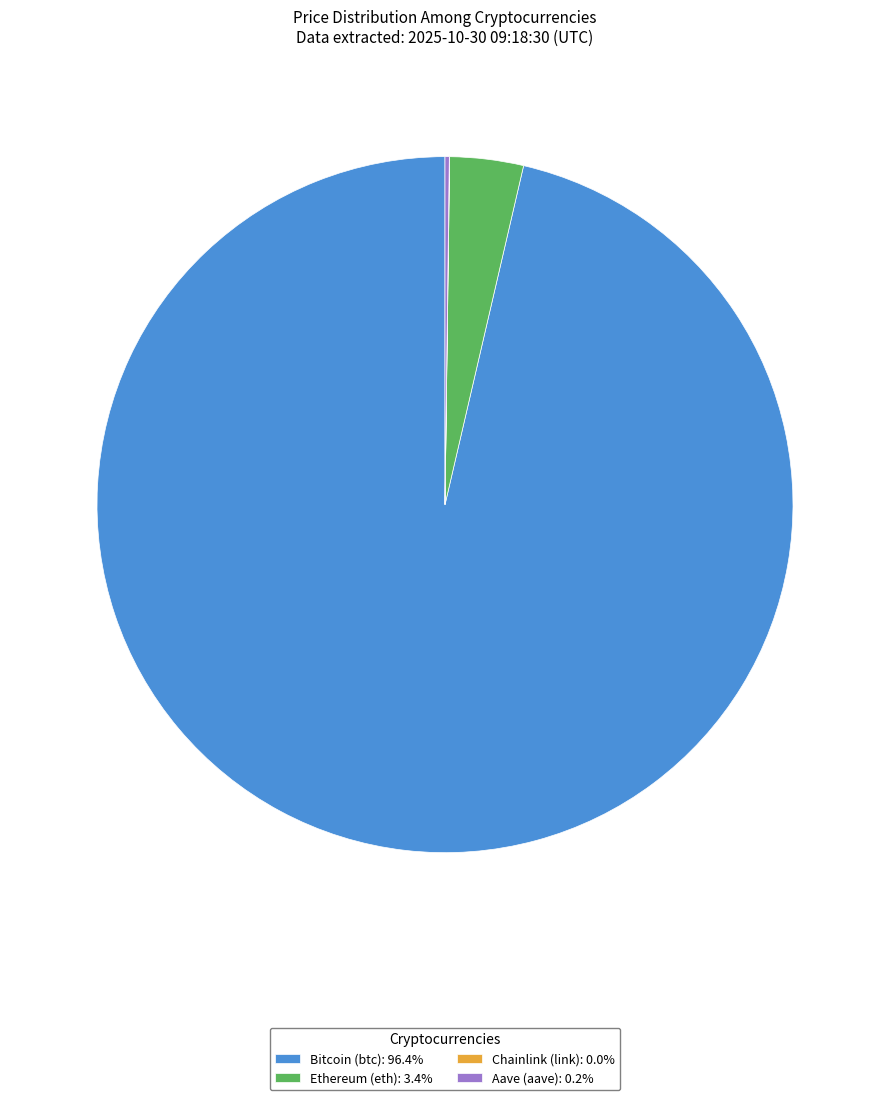

What is the majority slice?

Bitcoin (btc)